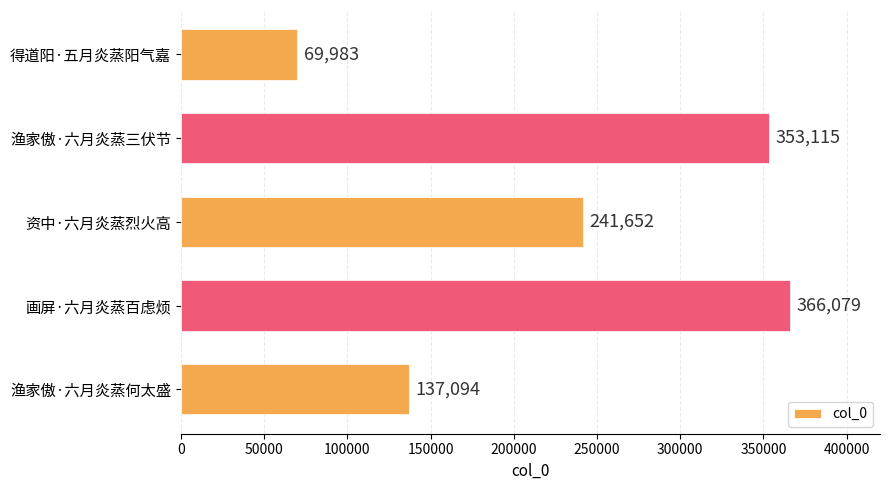

What is the label of the 3rd bar from the bottom?

资中·六月炎蒸烈火高